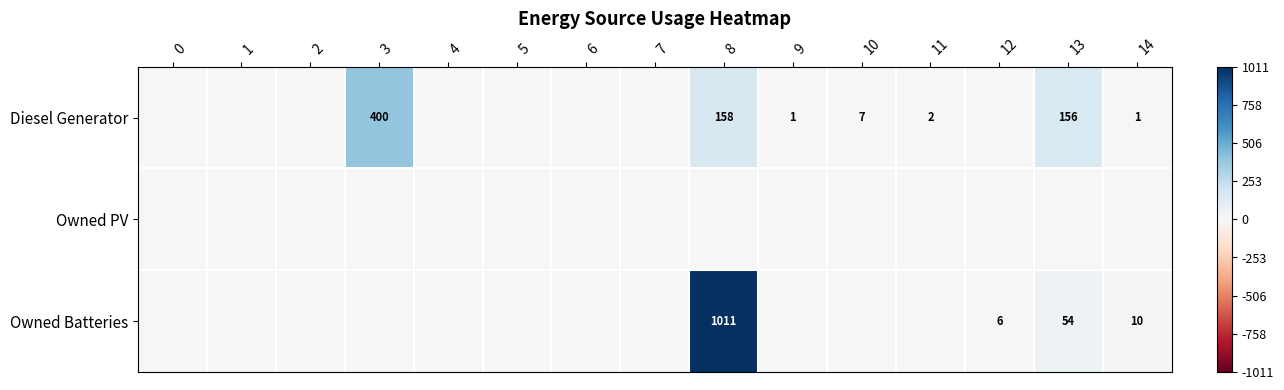

The value of Owned Batteries at 13 is 54. True or false?

True